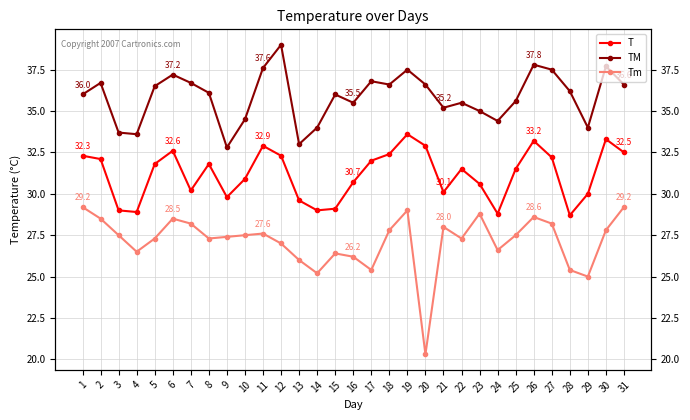

List the labels in order of TM value, largest first.

12, 26, 30, 11, 19, 27, 6, 17, 2, 7, 18, 20, 31, 5, 28, 8, 1, 15, 25, 16, 22, 21, 23, 10, 24, 14, 29, 3, 4, 13, 9